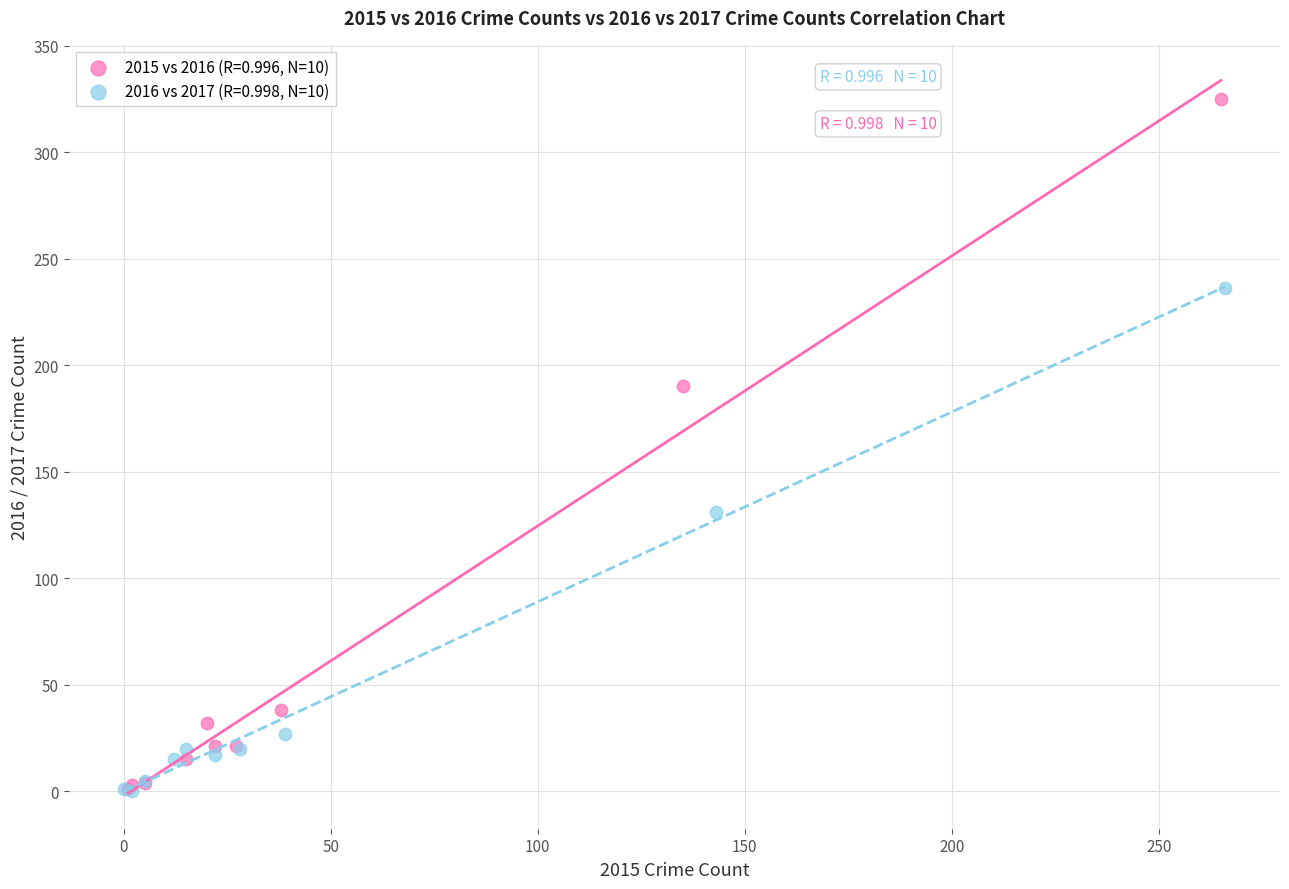

Which series has the largest Y range (max minus min)?

2015 vs 2016 (R=0.996, N=10)